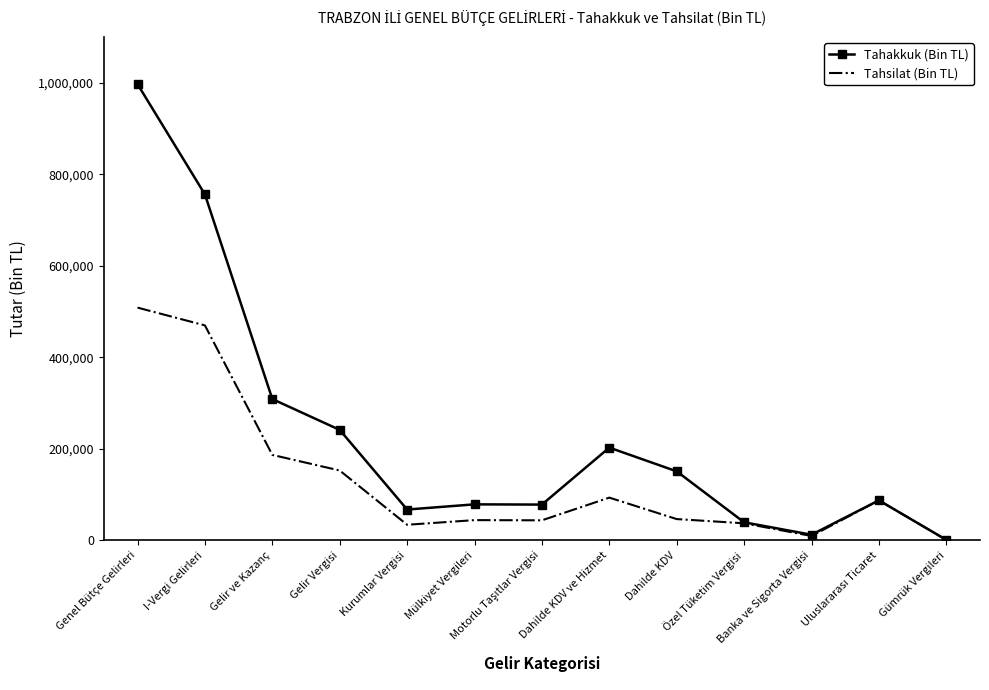

What is the average value of the Tahakkuk (Bin TL) series?

232338